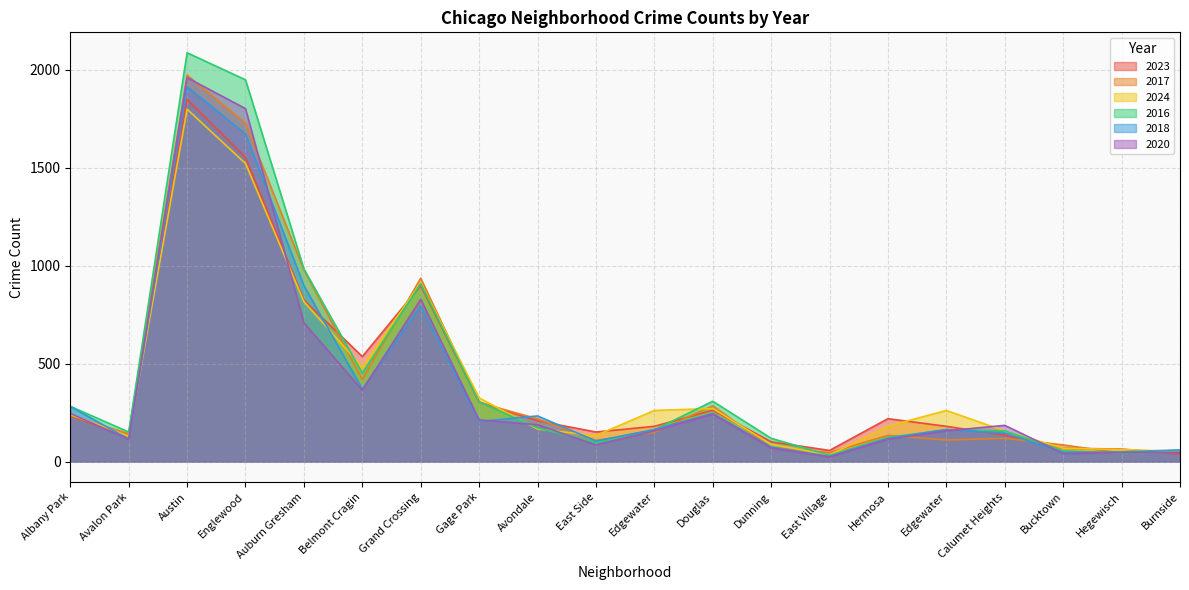

Reading left to right, transcribe all the data shown in this chart.

2023: 232	132	1848	1552	824	536	898	304	208	151	180	262	101	57	219	180	135	68	64	39
2017: 235	142	1972	1726	978	420	936	301	218	108	150	285	72	46	134	110	119	85	43	50
2024: 241	130	1798	1521	816	482	912	325	166	133	261	271	88	34	181	261	156	68	62	51
2016: 282	151	2086	1948	983	451	908	305	172	97	162	308	119	32	124	162	157	55	42	49
2018: 281	115	1912	1672	898	370	794	205	233	105	164	246	74	26	118	164	145	47	49	60
2020: 246	113	1959	1801	708	364	828	213	188	85	157	242	69	24	114	157	185	41	46	47